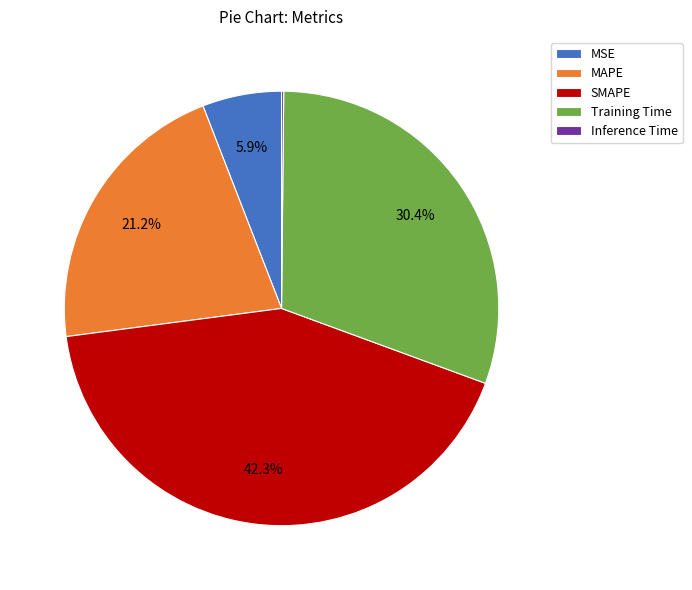

Is there a majority slice in this chart?

No